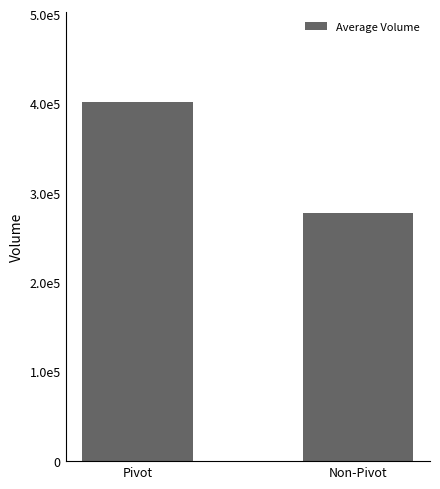

The value at Pivot is 713630.5. True or false?

False